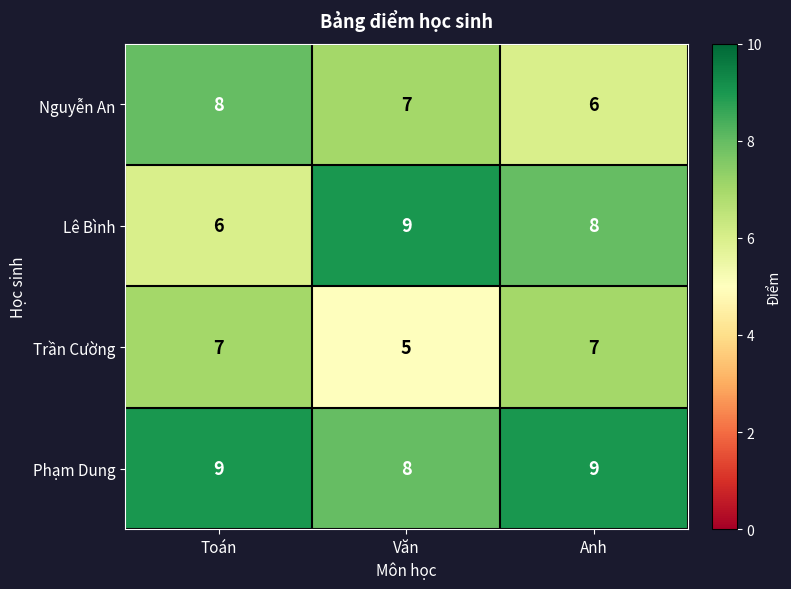

What is the sum of the Trần Cường values at Anh and Văn?

12